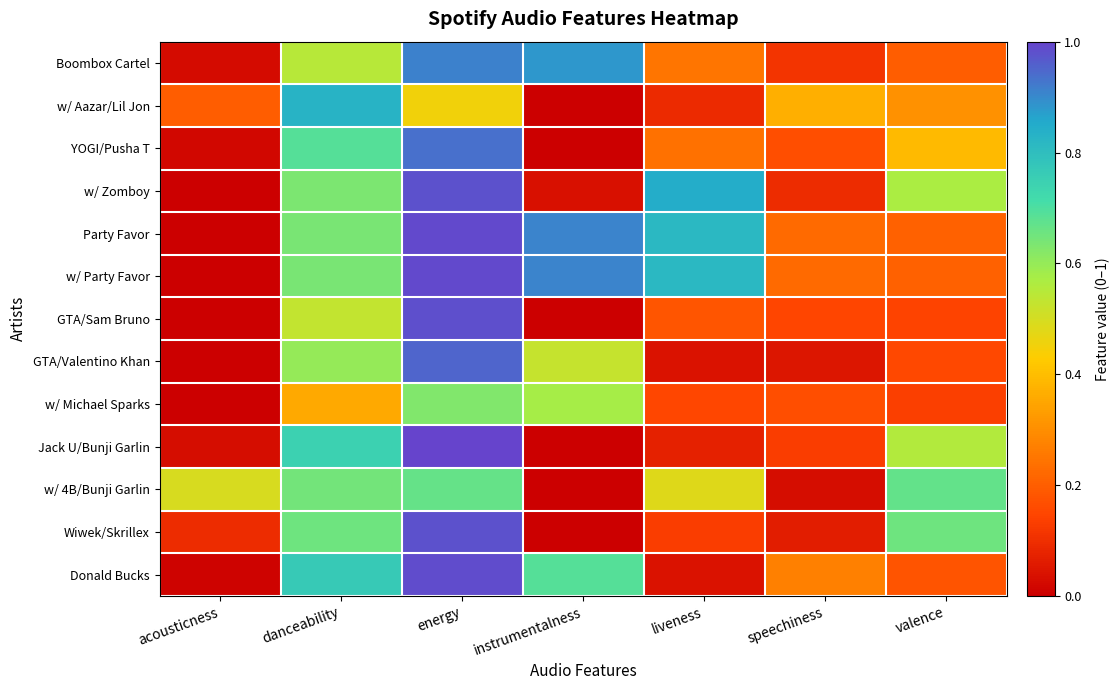

List the series in order of their peak value, lowest first.

w/ Michael Sparks, w/ 4B/Bunji Garlin, w/ Aazar/Lil Jon, Boombox Cartel, YOGI/Pusha T, GTA/Valentino Khan, Wiwek/Skrillex, w/ Zomboy, GTA/Sam Bruno, Donald Bucks, Party Favor, w/ Party Favor, Jack U/Bunji Garlin